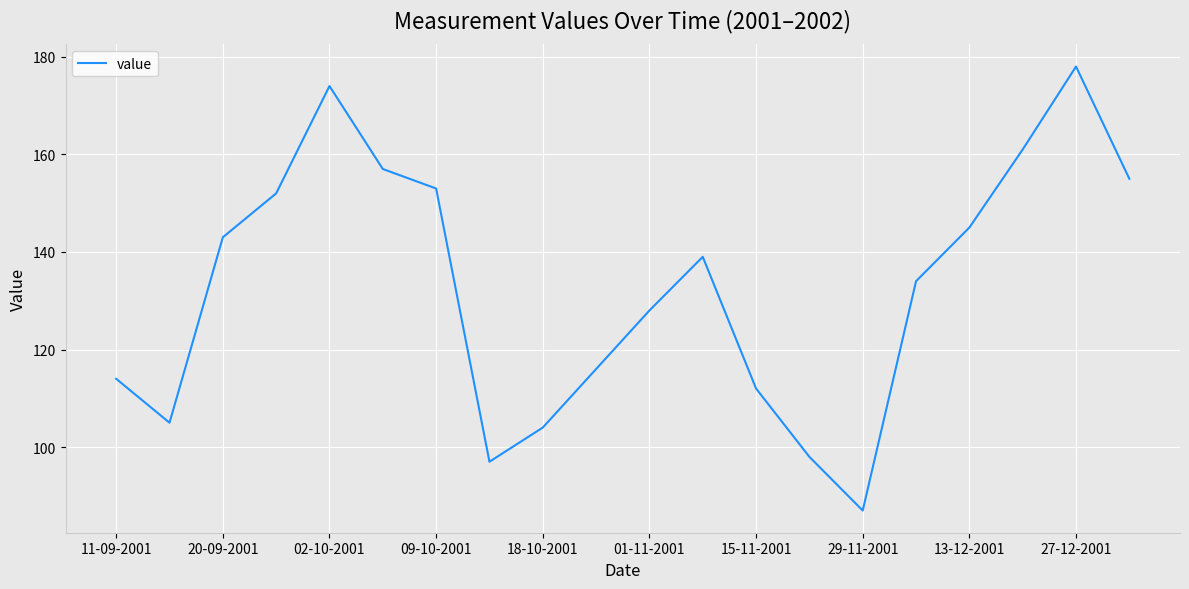

What is the maximum value shown in the chart?

178